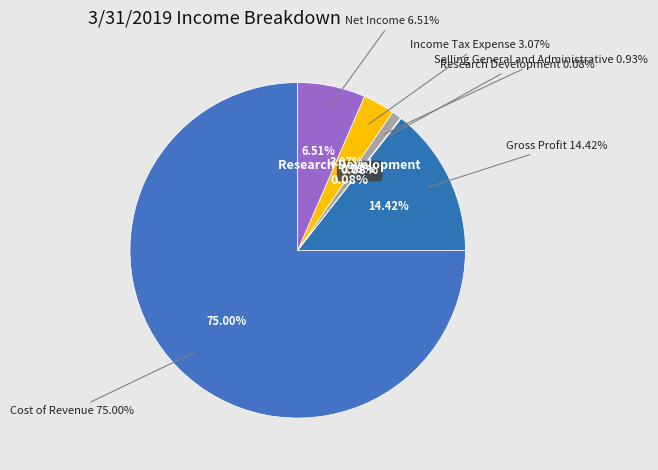

Between Cost of Revenue and Research Development, which is larger?

Cost of Revenue